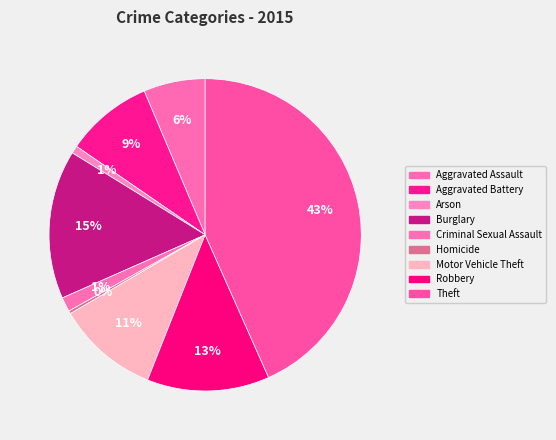

What is the total percentage of Criminal Sexual Assault and Aggravated Battery?

10.5%